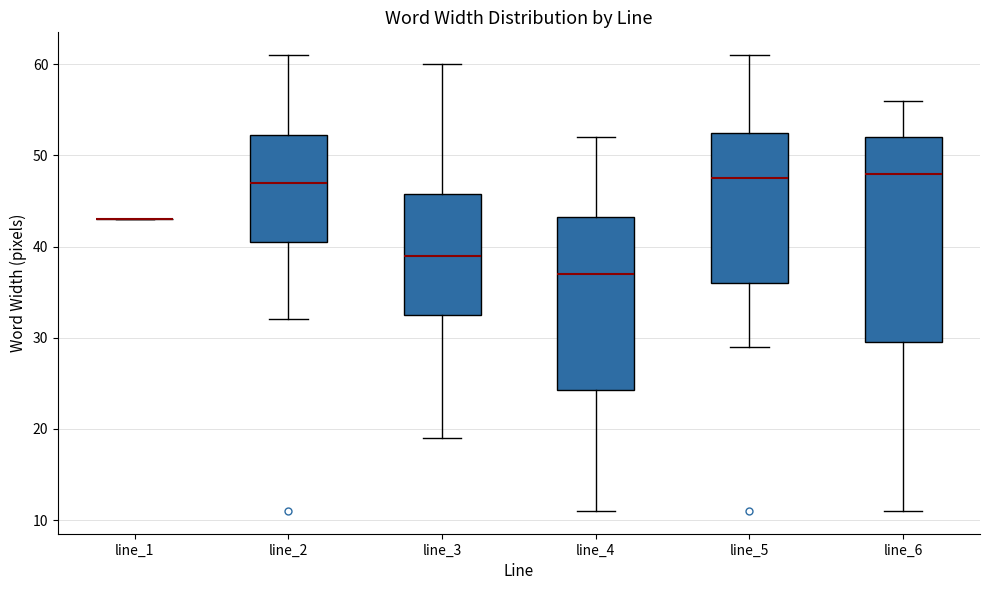

Which box is the tallest, from its lower edge to its upper edge?

line_6